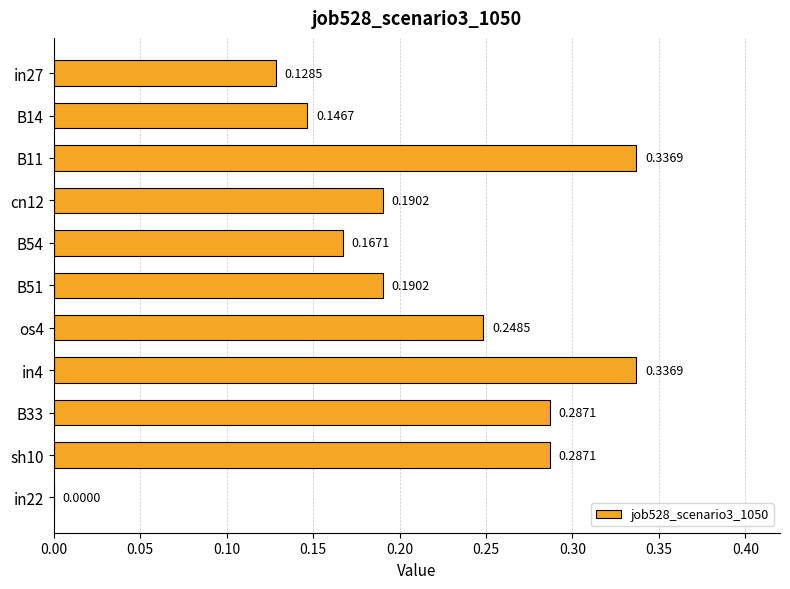

What is the sum of all values?

2.3